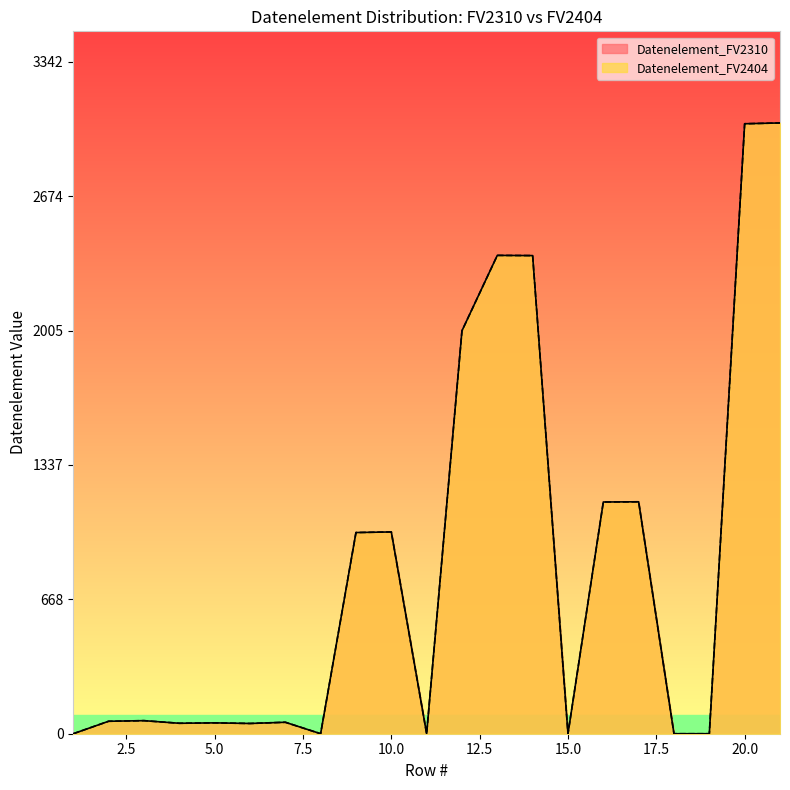

Is the value of Datenelement_FV2404 at 14 greater than the value of Datenelement_FV2310 at 5?

Yes